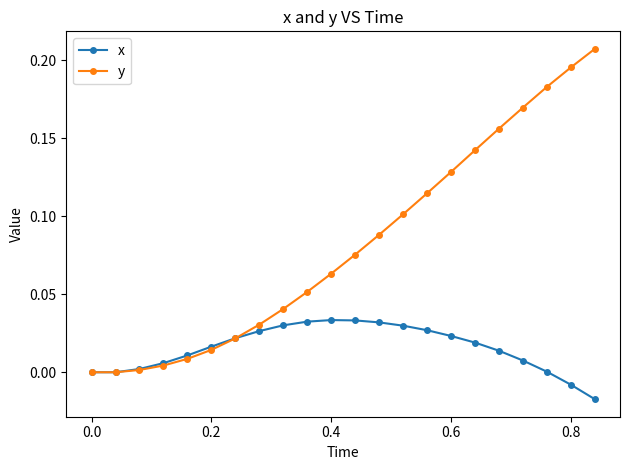

Which series has the largest total across all categories?

y